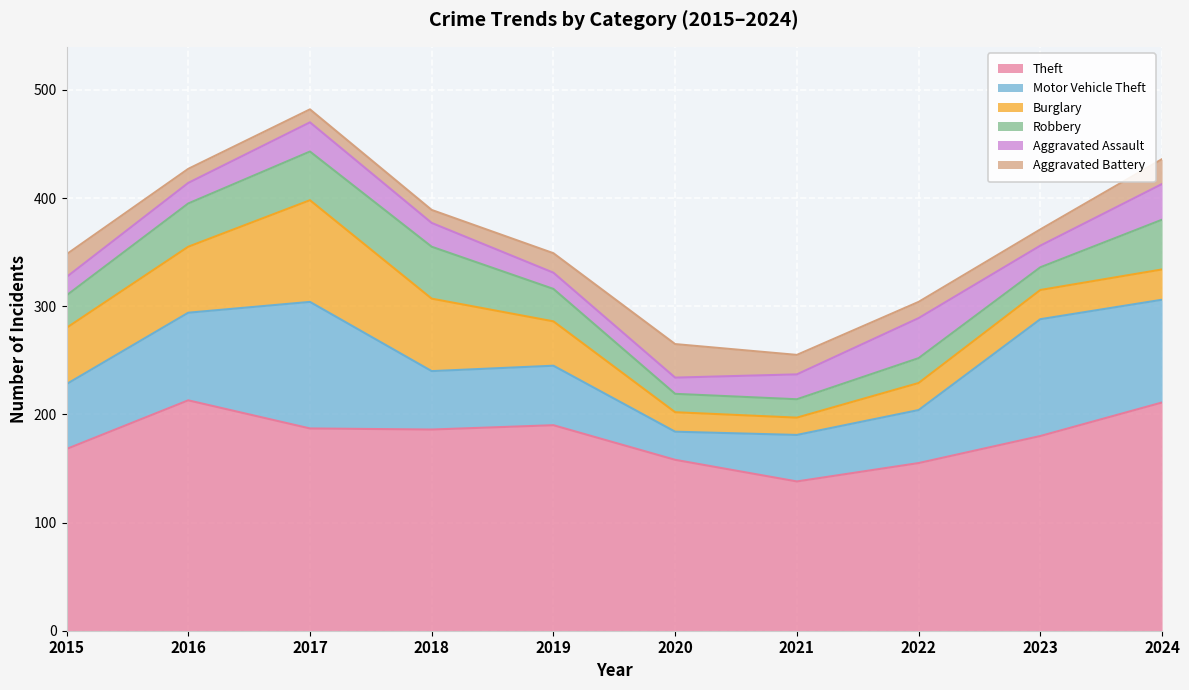

At how many categories does at least one series exceed 102?

10